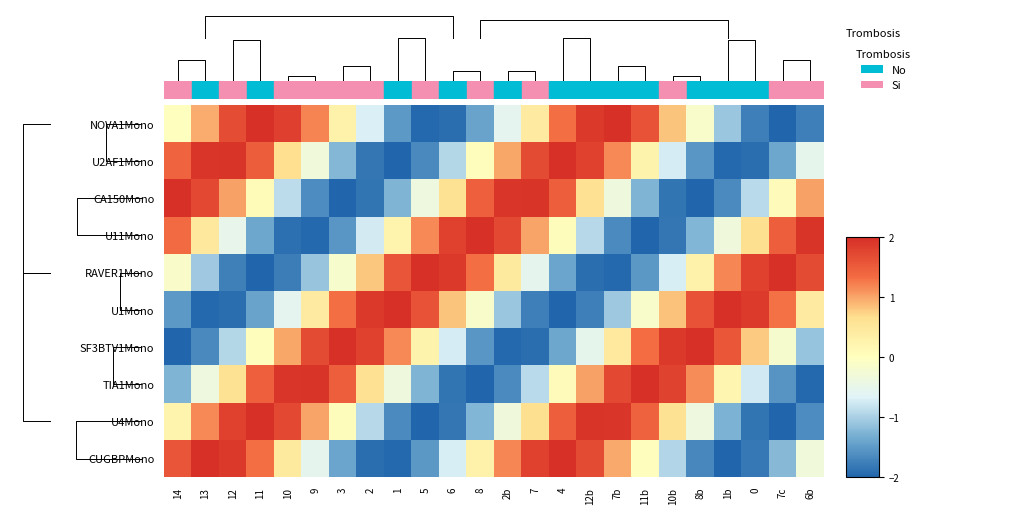

What is the sum of the CUGBPMono values at 6 and 7c?

-1.9